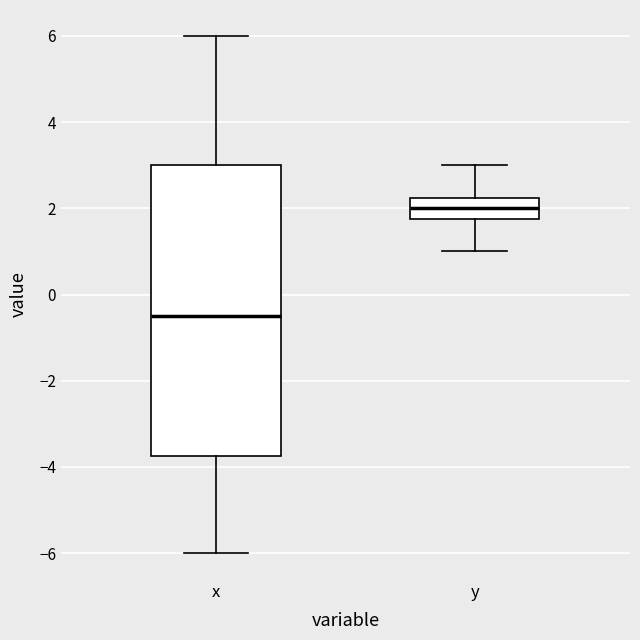

Reading left to right, transcribe this box plot: for each box, give where its median line is, the range the box spans, and where its two whiskers end, as read against the y-axis. The values are not printed on the chart, so give them approximately, as read against the axis.

x: median -0.4, box -3.8 to 3.0, whiskers -6.0 to 6.0
y: median 2.0, box 1.8 to 2.2, whiskers 1.0 to 3.0